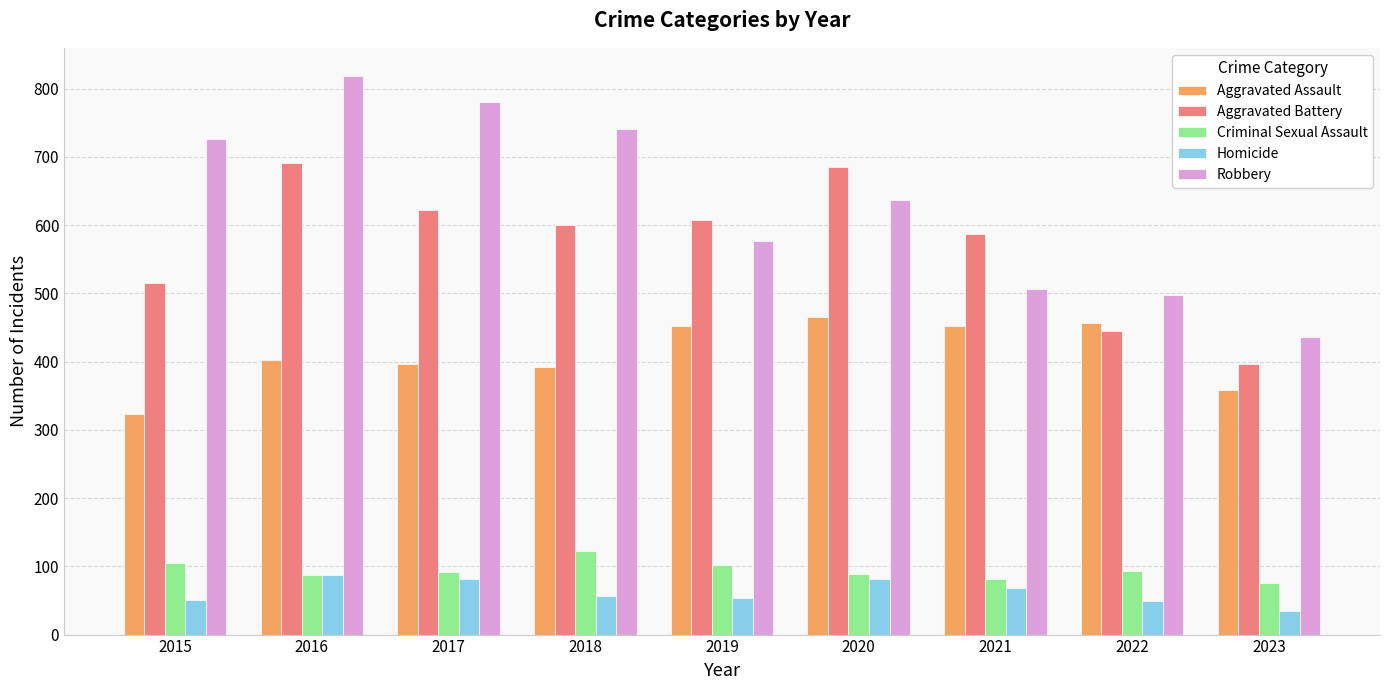

How many bars are there in total?

45